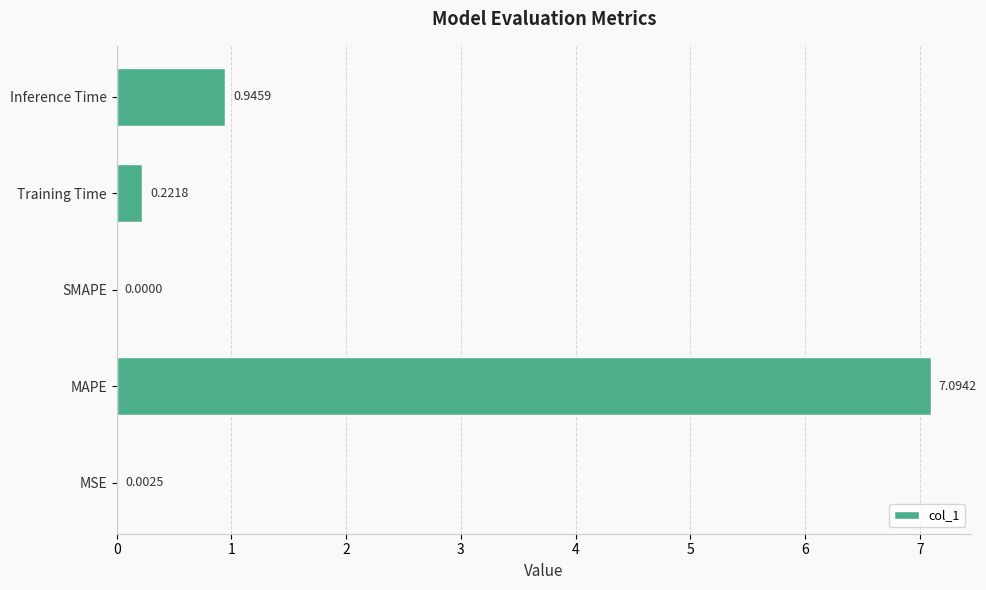

What is the sum of the values at MAPE and Inference Time?

8.0